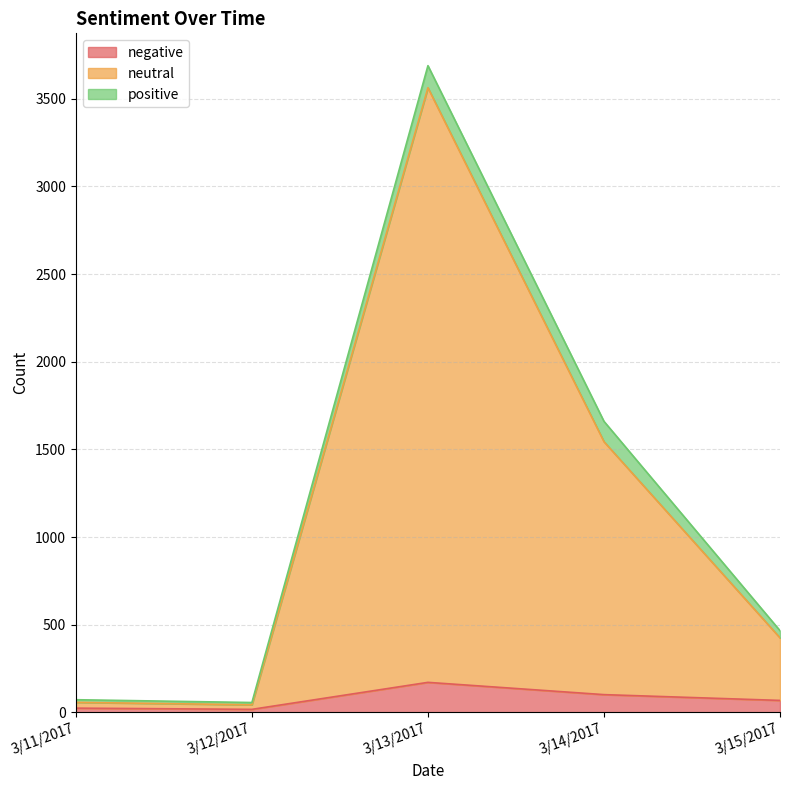

At which category is the sum across all series the highest?

3/13/2017